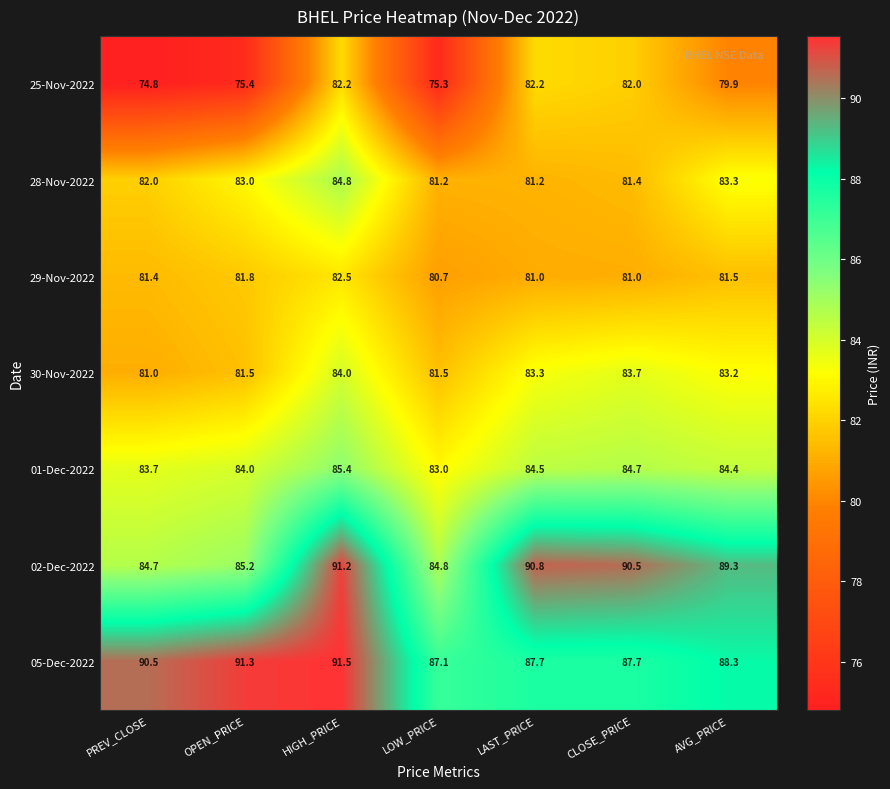

What is the total value across all series at AVG_PRICE?

589.9